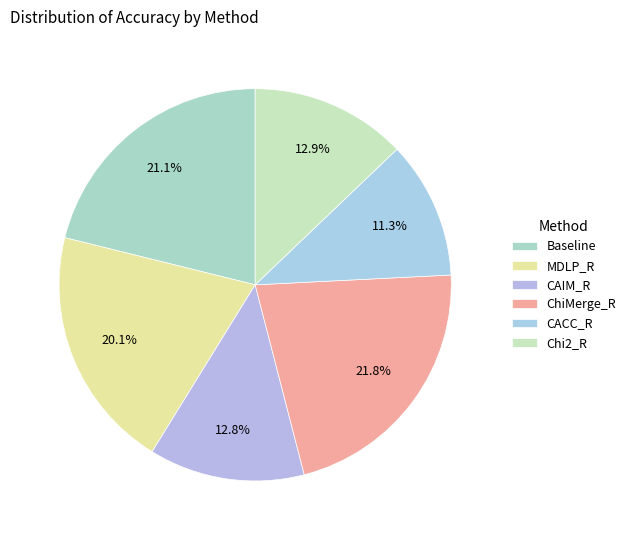

Does any single category account for the majority?

No